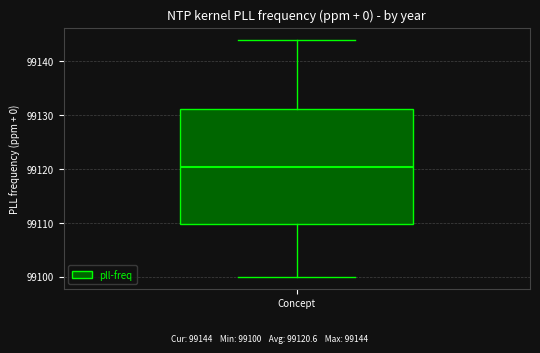

Transcribe this box plot: give where the median line is, the range the box spans, and where the two whiskers end, as read against the y-axis. The values are not printed on the chart, so give them approximately, as read against the axis.

median 99121, box 99110 to 99131, whiskers 99100 to 99144